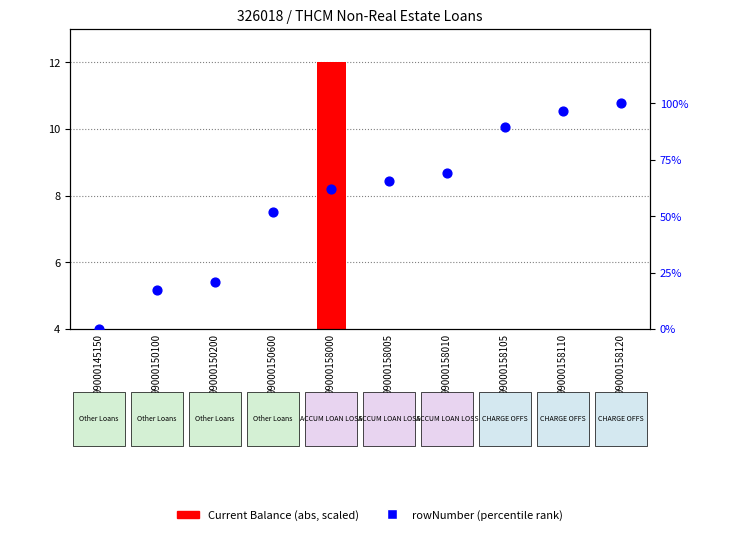

Which series contains the lowest Y value?

rowNumber (percentile rank)